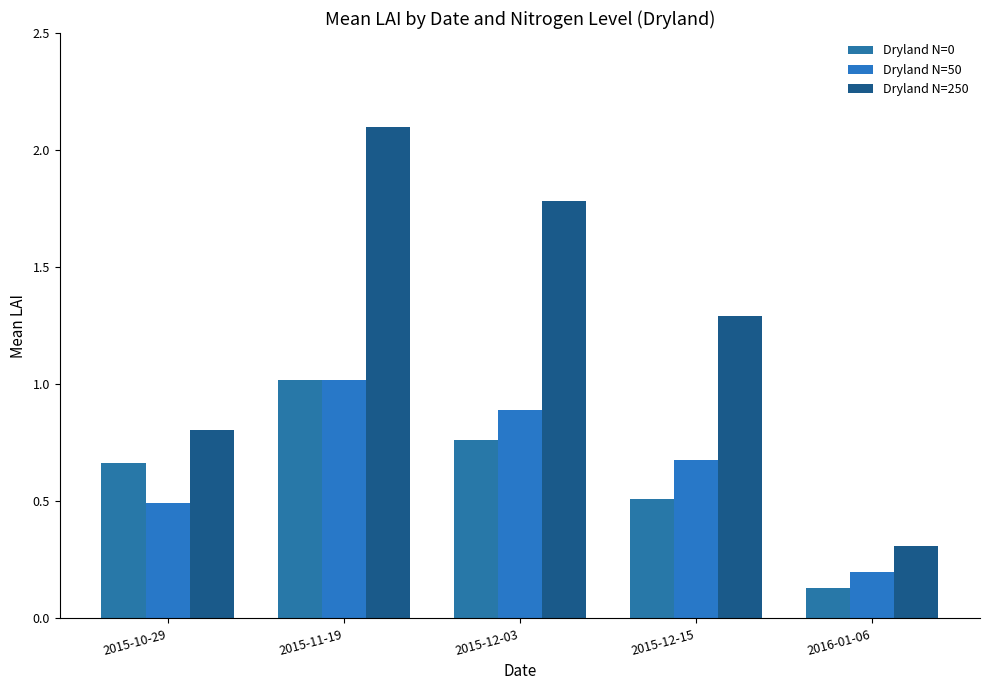

What is the highest value of the Dryland N=50 series?

1.0